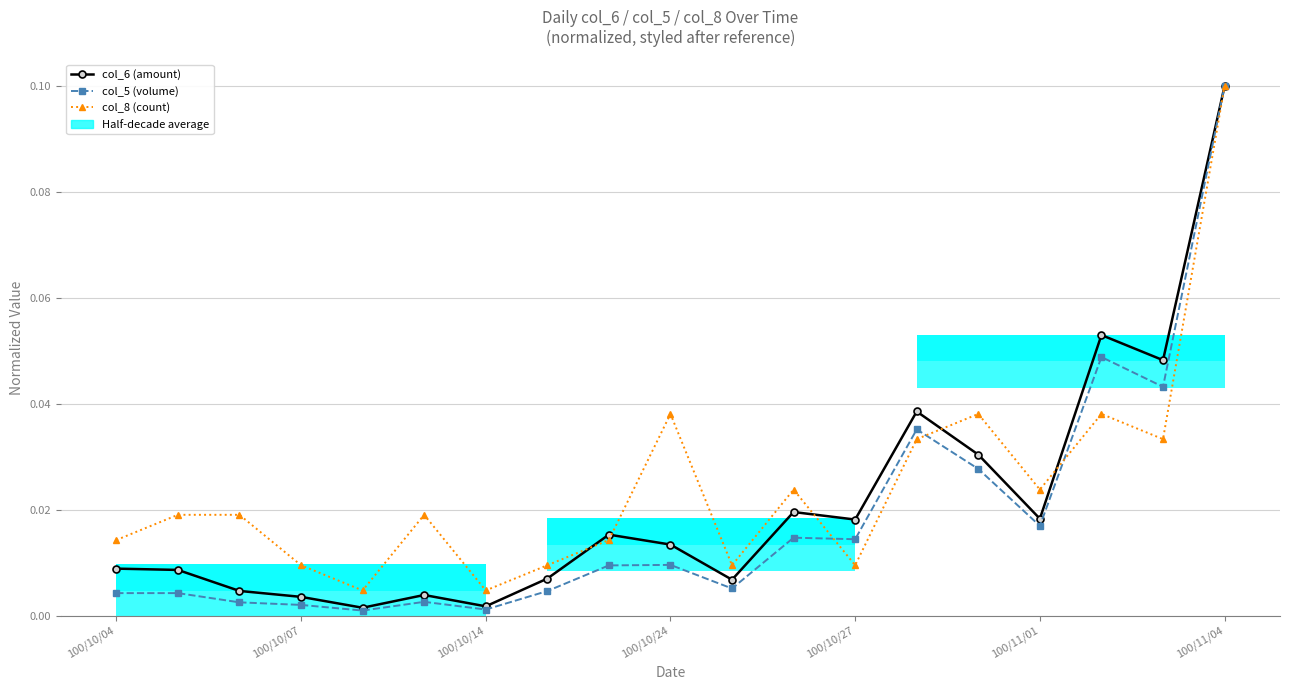

Which series ends up on top after the final intersection of col_6 (amount) and col_8 (count)?

col_6 (amount)